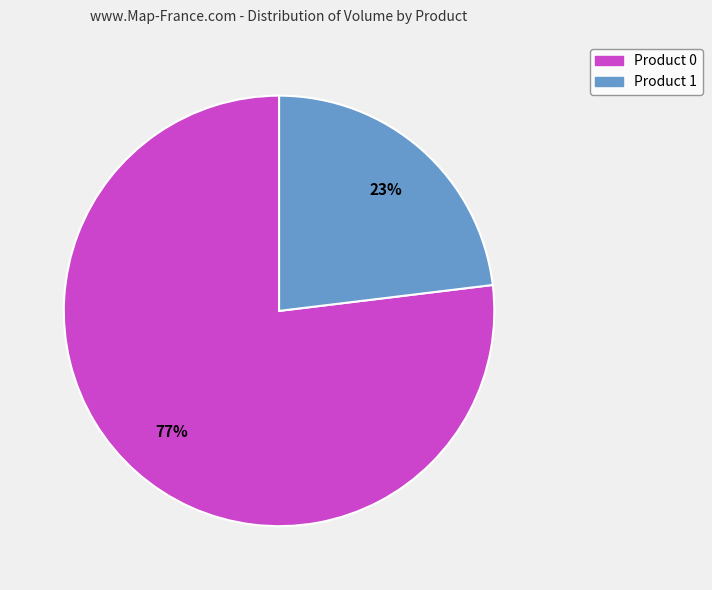

To the nearest percent, what portion does Product 0 represent?

77%